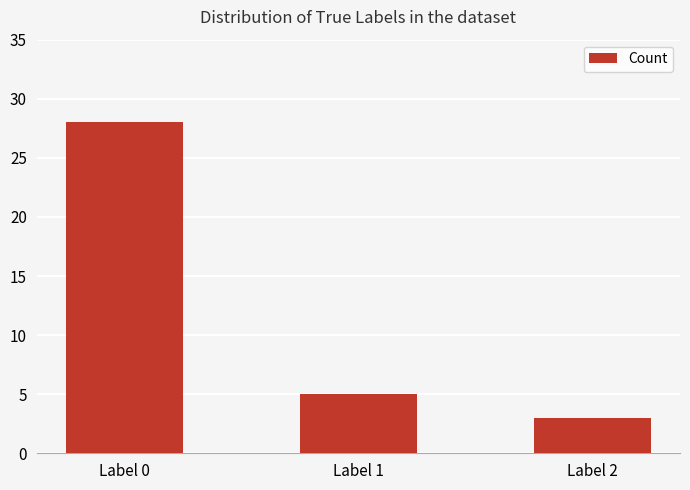

Rank the categories by value from lowest to highest.

Label 2, Label 1, Label 0